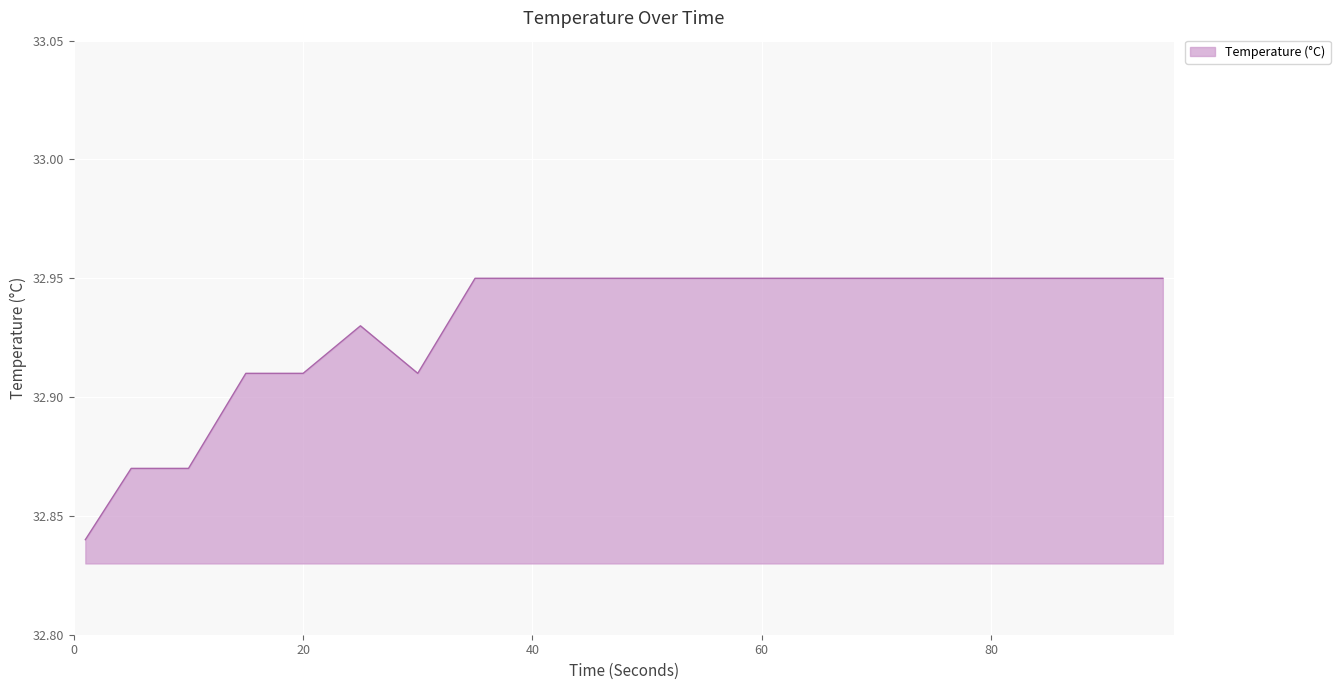

Reading left to right, list all the values displayed in this chart.

1=32.8	5=32.9	10=32.9	15=32.9	20=32.9	25=32.9	30=32.9	35=33.0	40=33.0	45=33.0	50=33.0	55=33.0	60=33.0	65=33.0	70=33.0	75=33.0	80=33.0	85=33.0	90=33.0	95=33.0